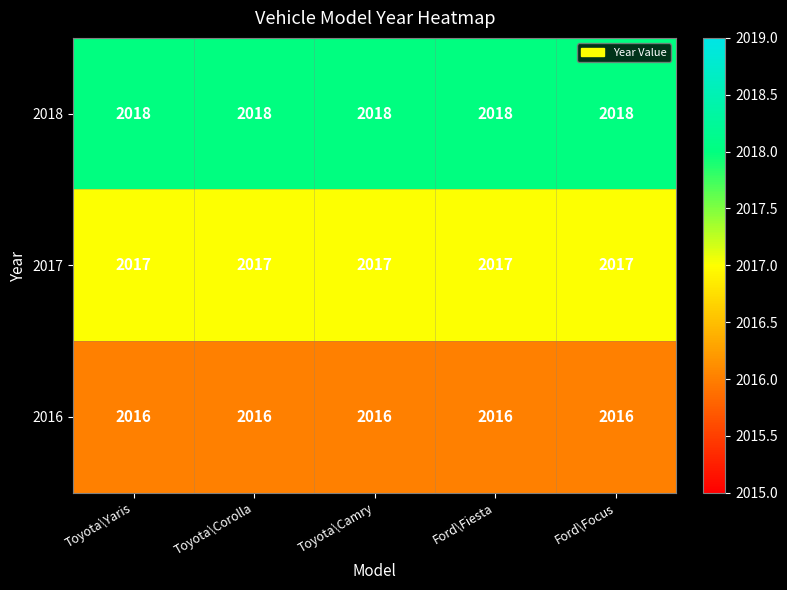

Rank the series at Ford\Fiesta from lowest to highest value.

2016, 2017, 2018